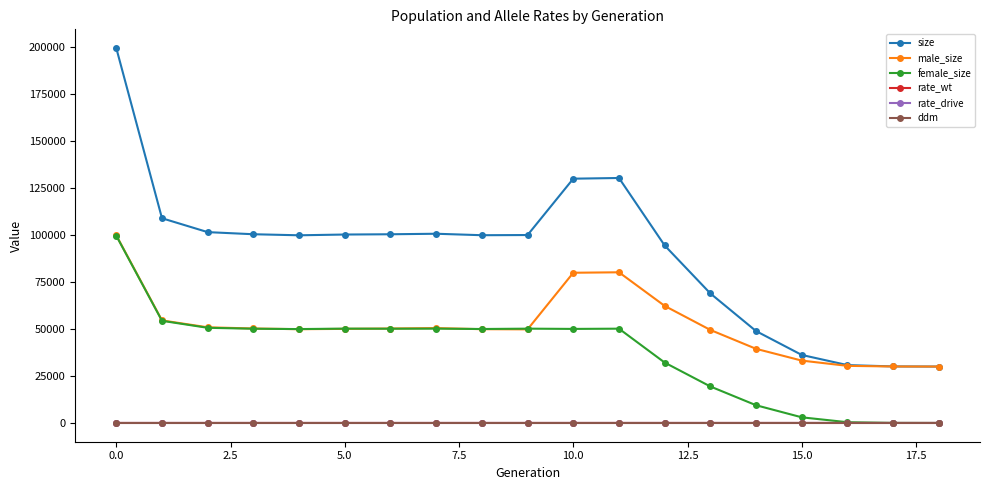

Which series has the largest total across all categories?

size